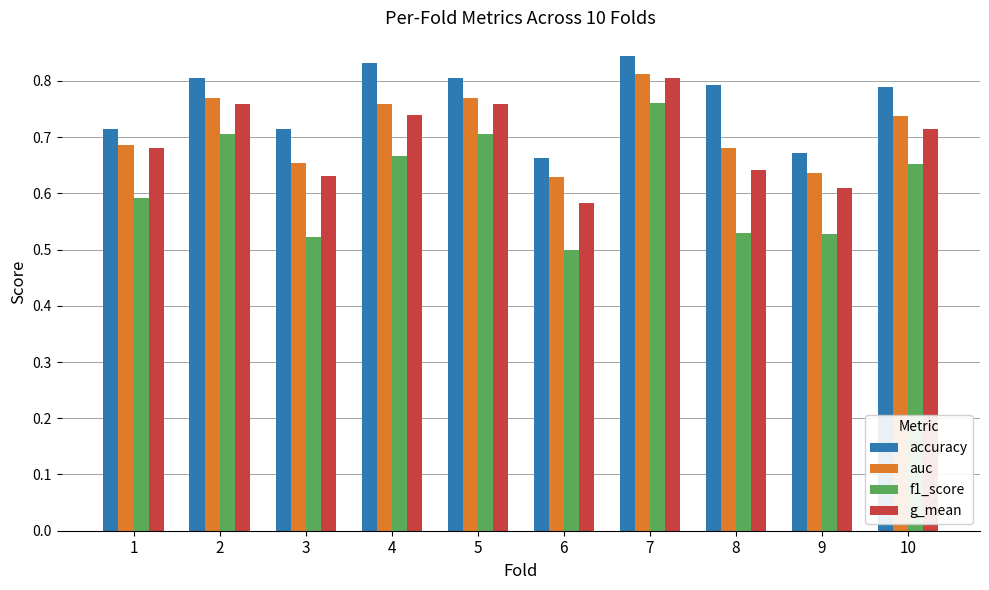

Which category has the highest value in the g_mean series?

7